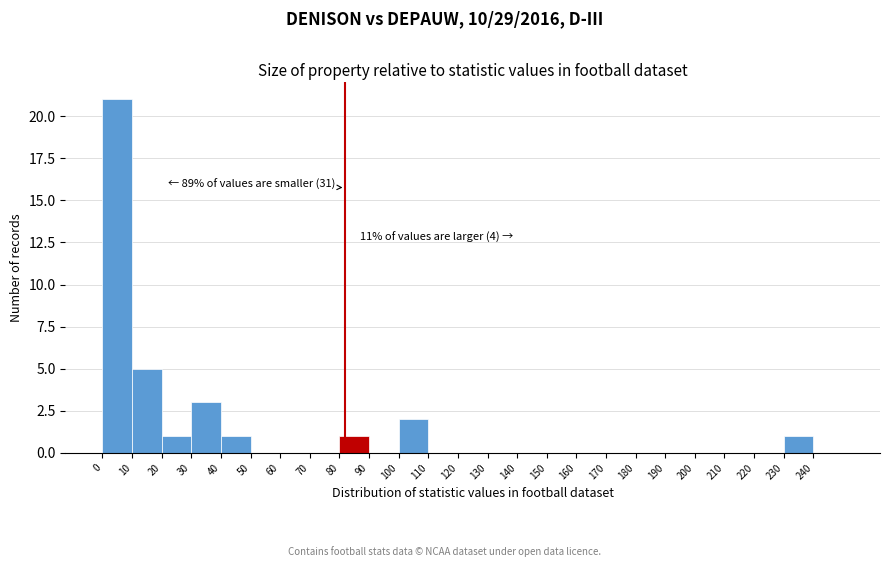

Over which range of the x-axis is the bar tallest?

0 to 10